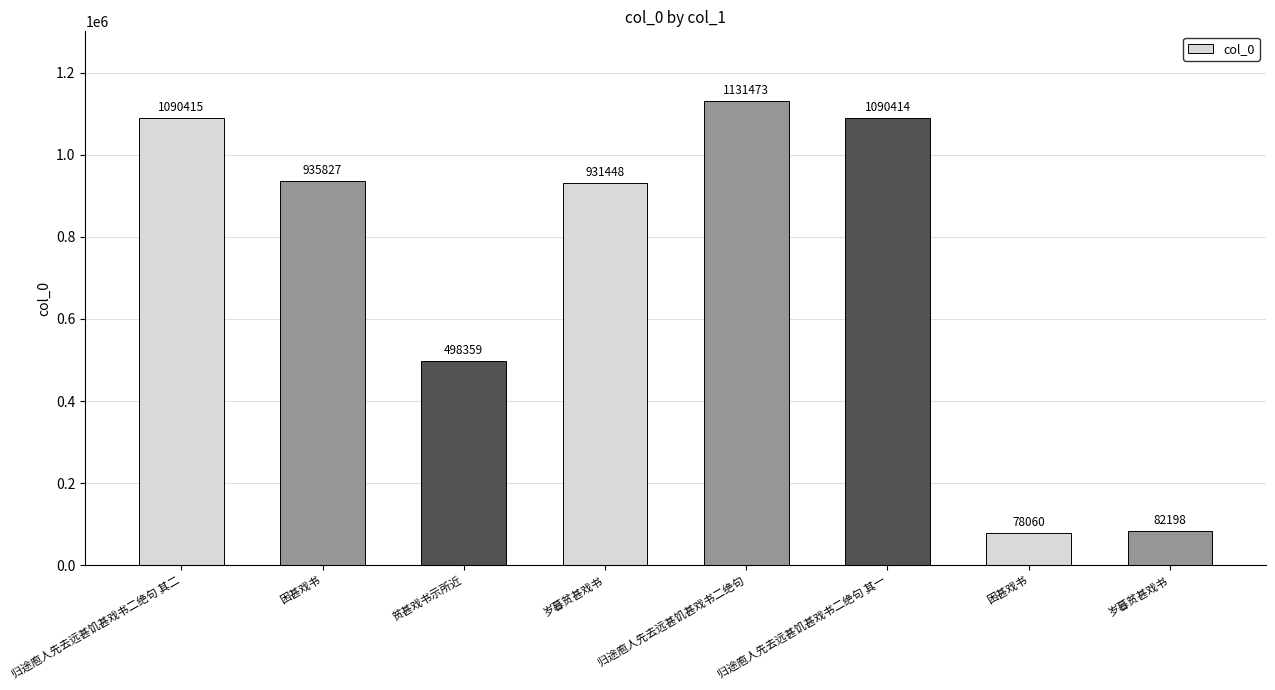

Are the bars horizontal?

No